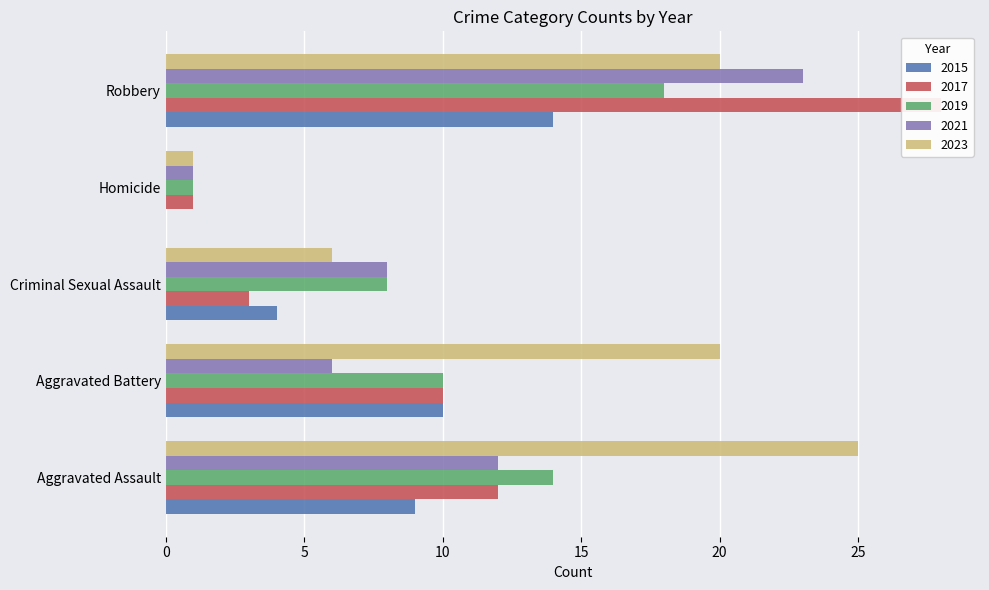

Reading left to right, extract all data points from this chart.

2015: Aggravated Assault=9	Aggravated Battery=10	Criminal Sexual Assault=4	Homicide=0	Robbery=14
2017: Aggravated Assault=12	Aggravated Battery=10	Criminal Sexual Assault=3	Homicide=1	Robbery=28
2019: Aggravated Assault=14	Aggravated Battery=10	Criminal Sexual Assault=8	Homicide=1	Robbery=18
2021: Aggravated Assault=12	Aggravated Battery=6	Criminal Sexual Assault=8	Homicide=1	Robbery=23
2023: Aggravated Assault=25	Aggravated Battery=20	Criminal Sexual Assault=6	Homicide=1	Robbery=20